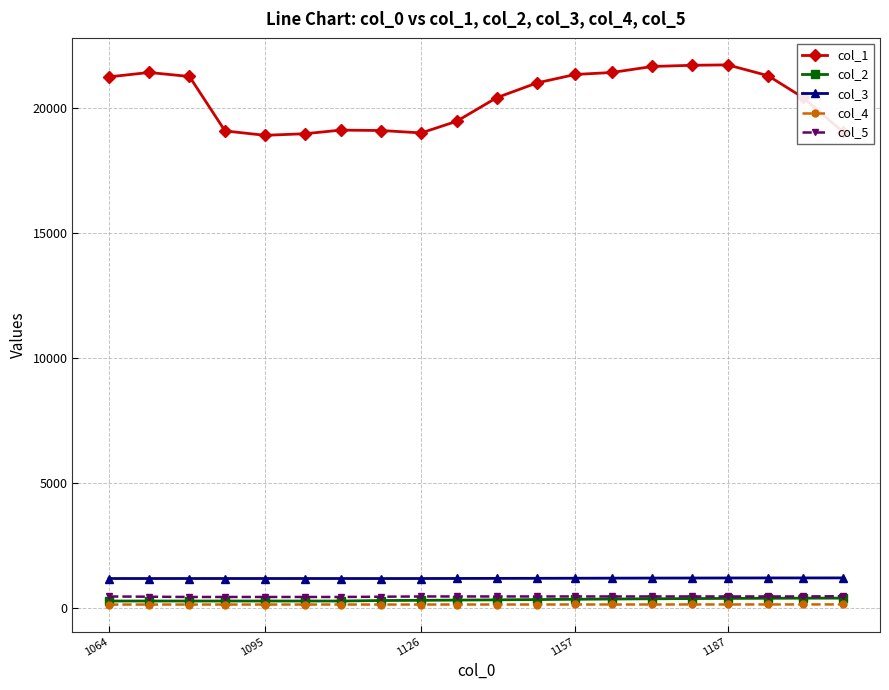

Which series has the largest total across all categories?

col_1